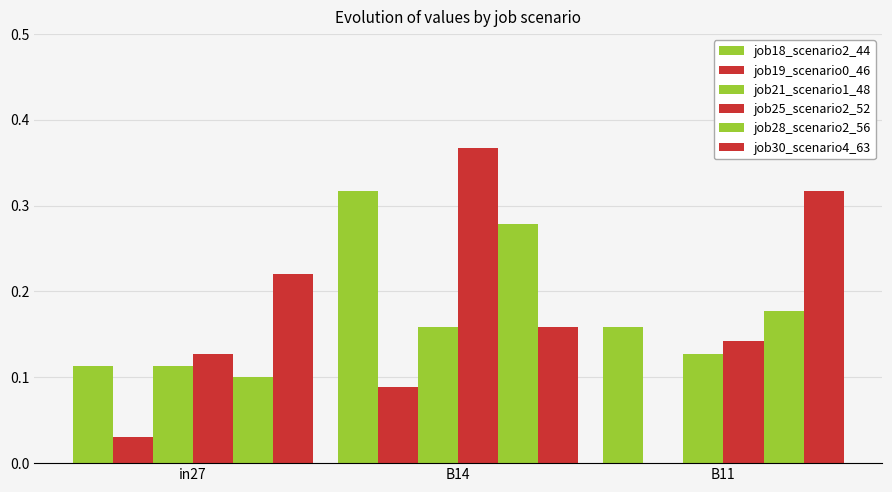

How many values in job19_scenario0_46 are above zero?

2